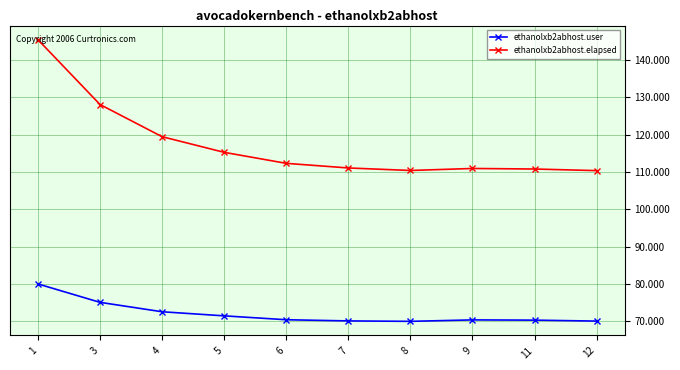

How many values in the ethanolxb2abhost.elapsed series are below 112?

5